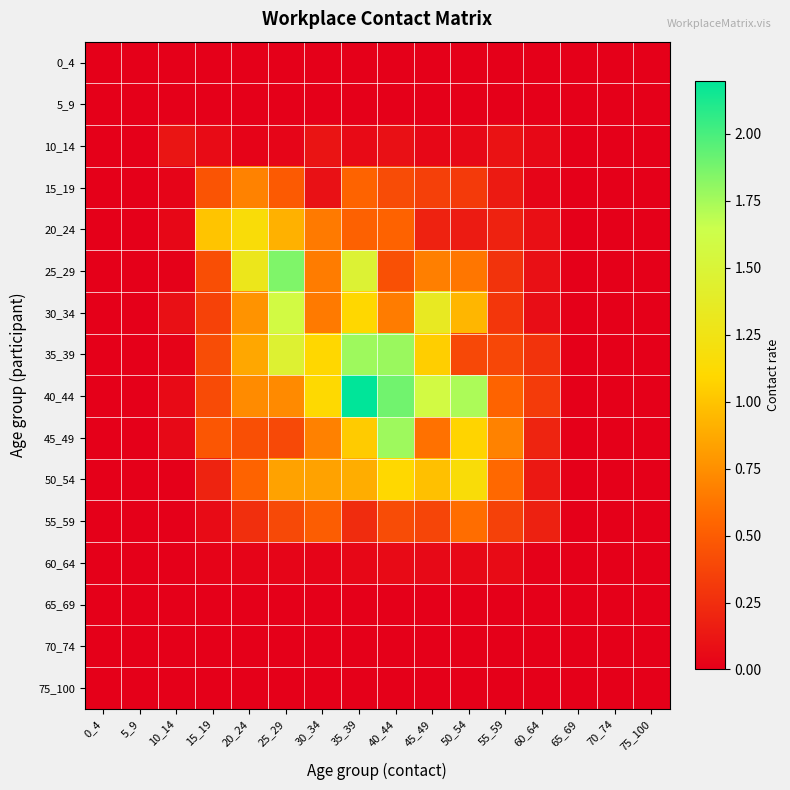

At how many categories does at least one series exceed 1?

8